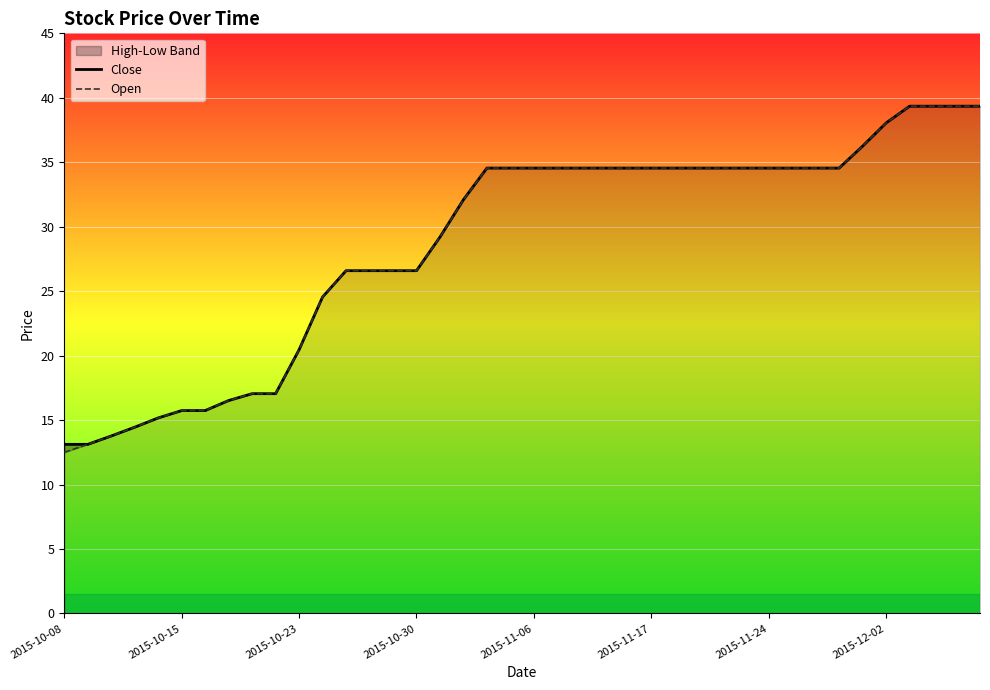

What is the difference between the Open values at 28 and 39?

4.8